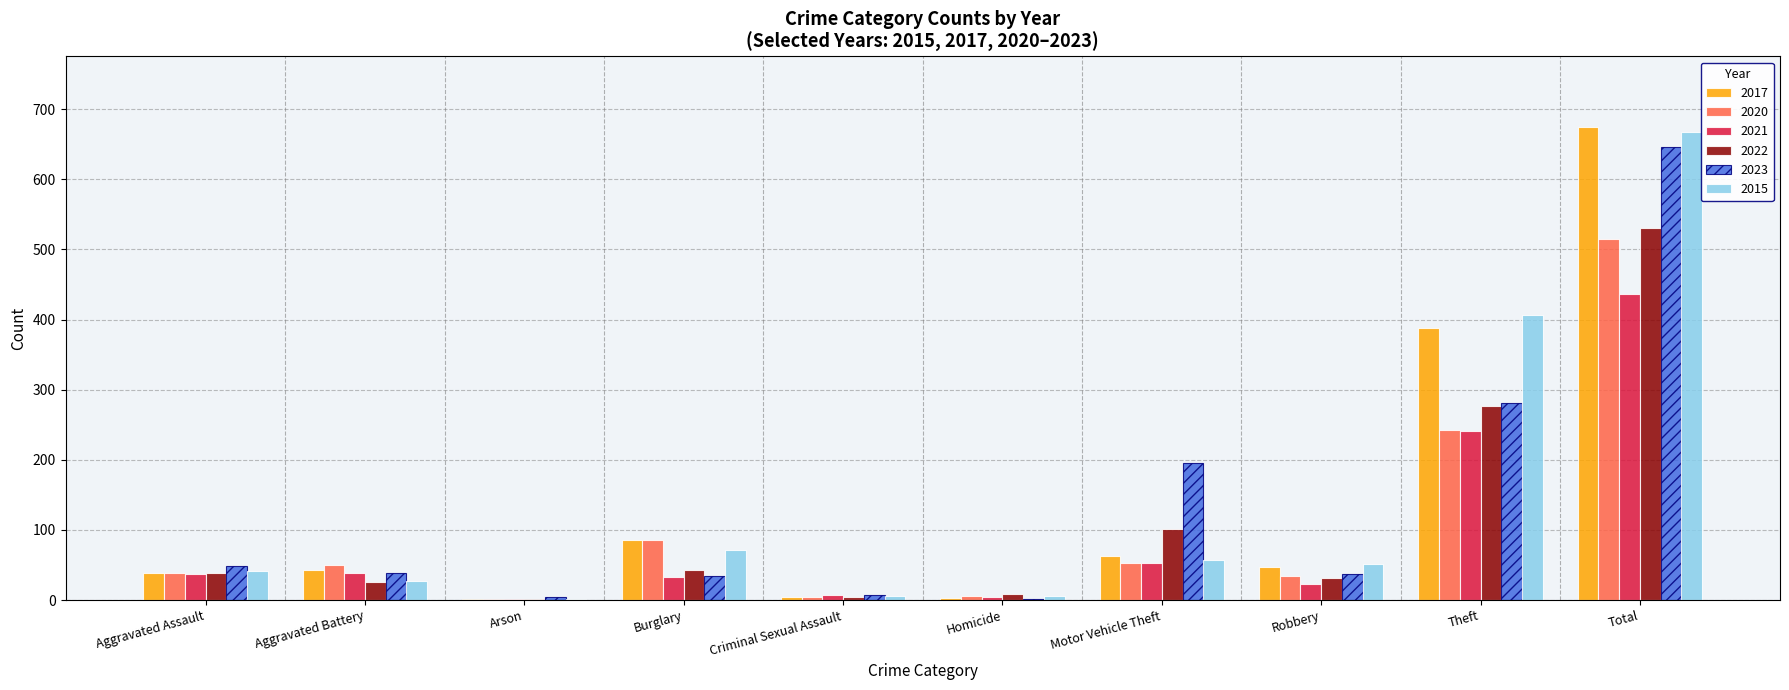

Does the chart contain stacked bars?

No